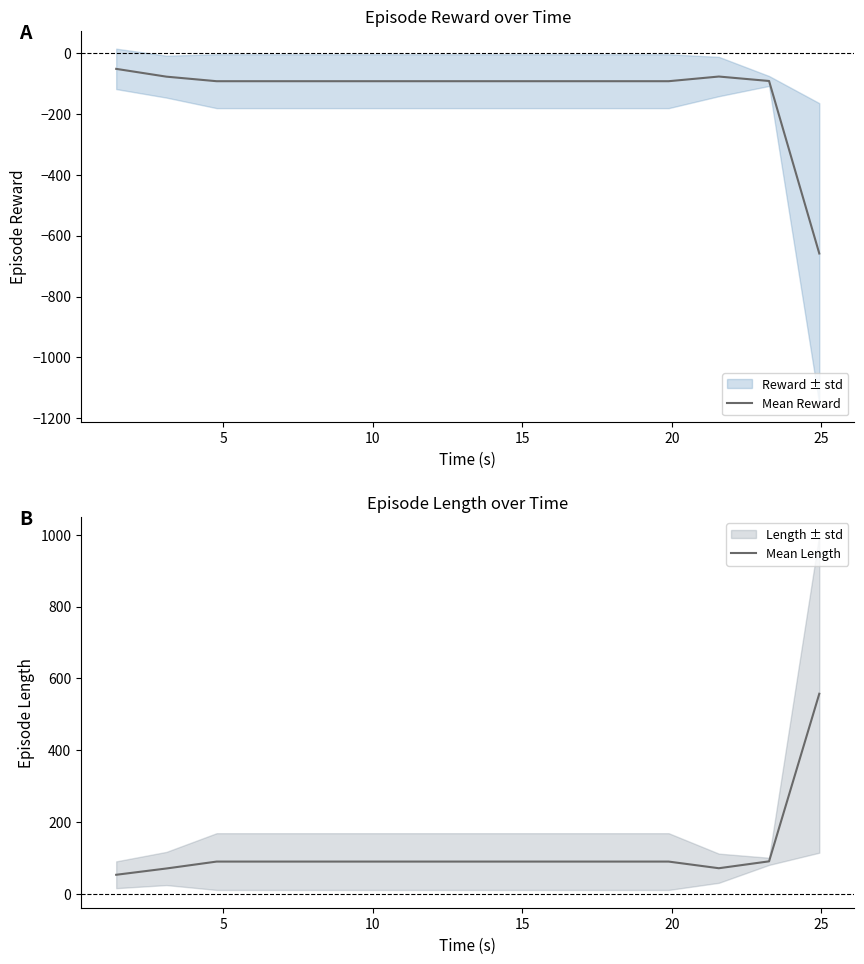

What is the smallest value displayed?

-658.9